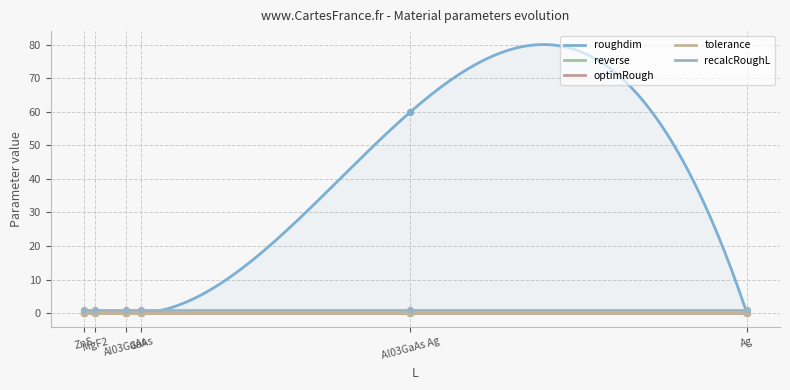

Which series reaches the minimum Y coordinate?

roughdim